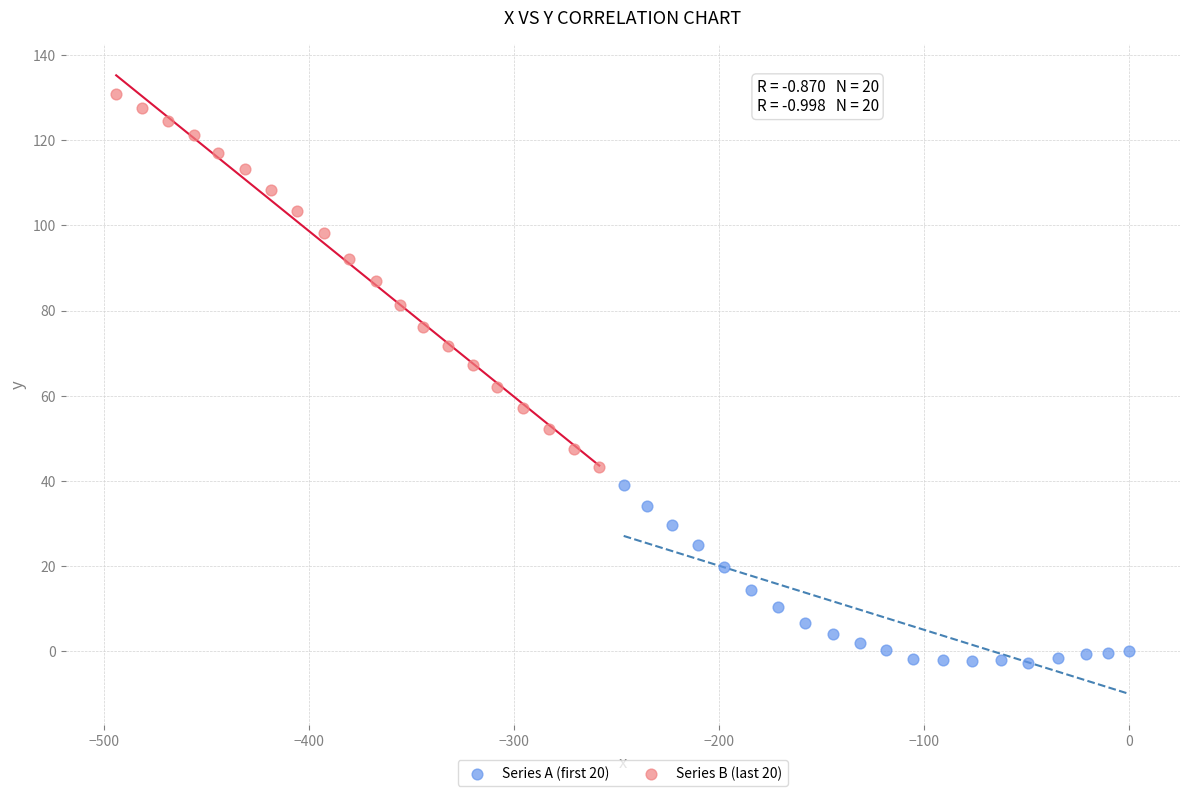

Which series contains the highest Y value?

Series B (last 20)